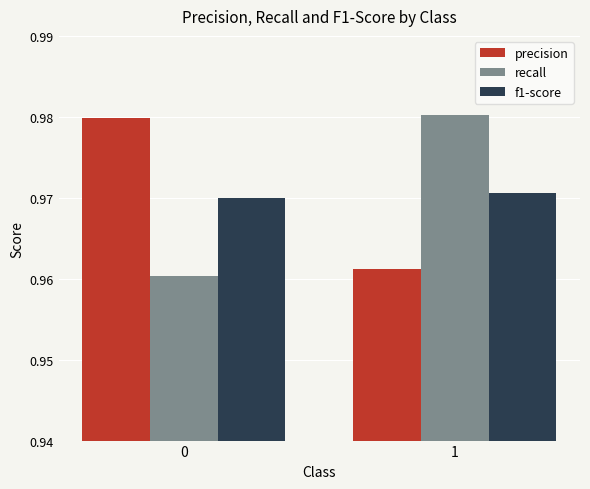

What is the sum of all precision values?

1.9